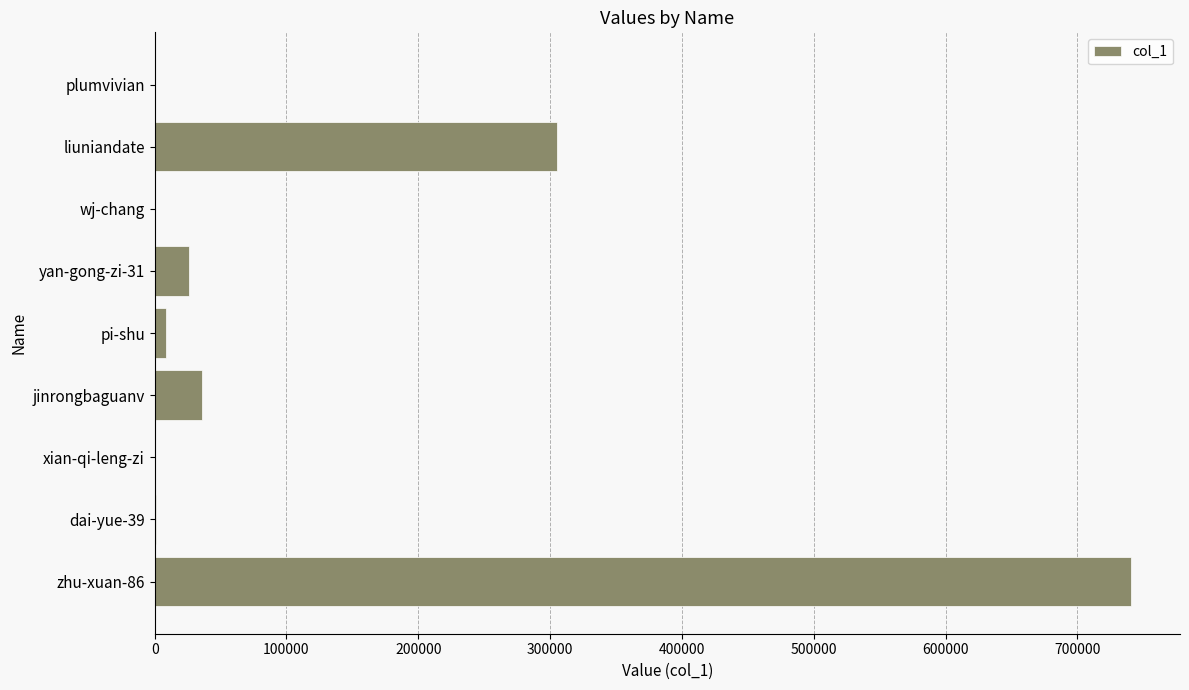

What is the sum of all values?

1117466